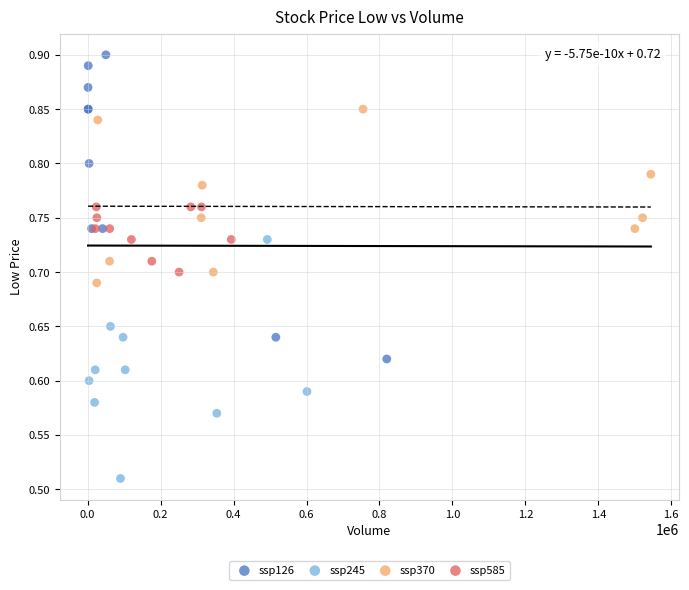

Which series reaches the minimum Y coordinate?

ssp245